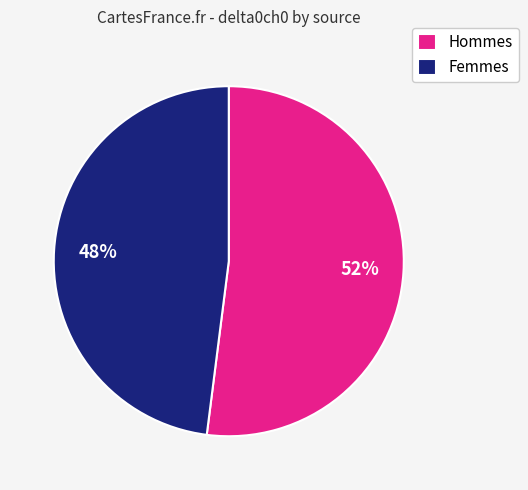

Count the number of slices in the pie.

2